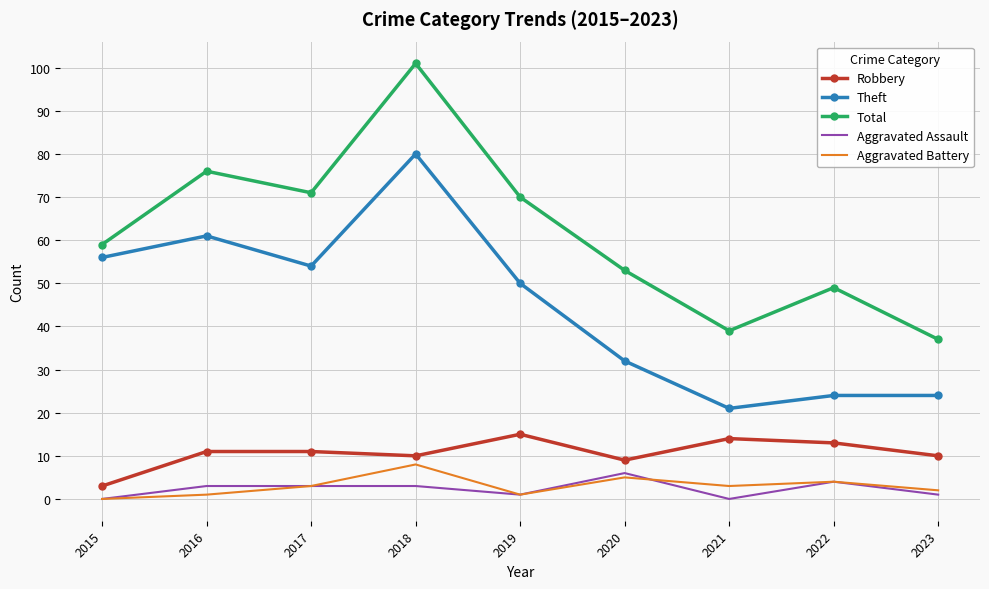

Which series has the largest total across all categories?

Total